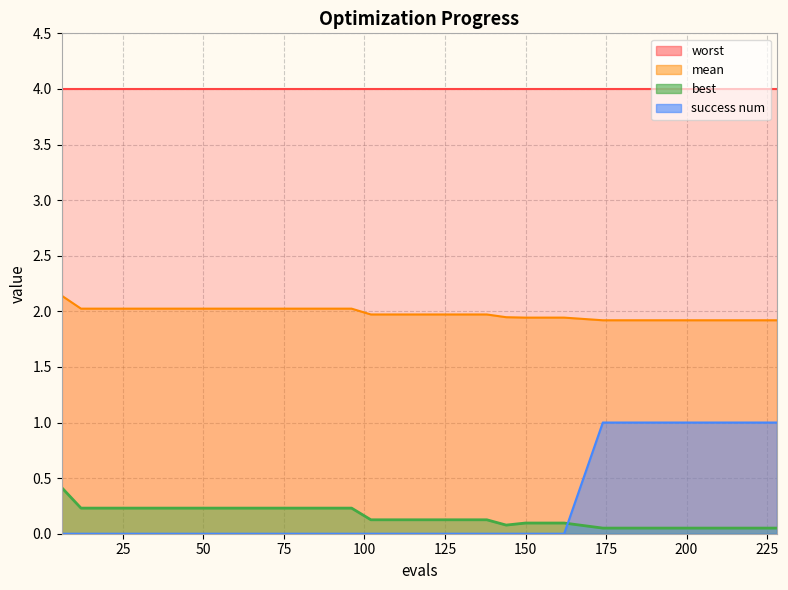

Is it true that best equals 0.4 at 36?

False